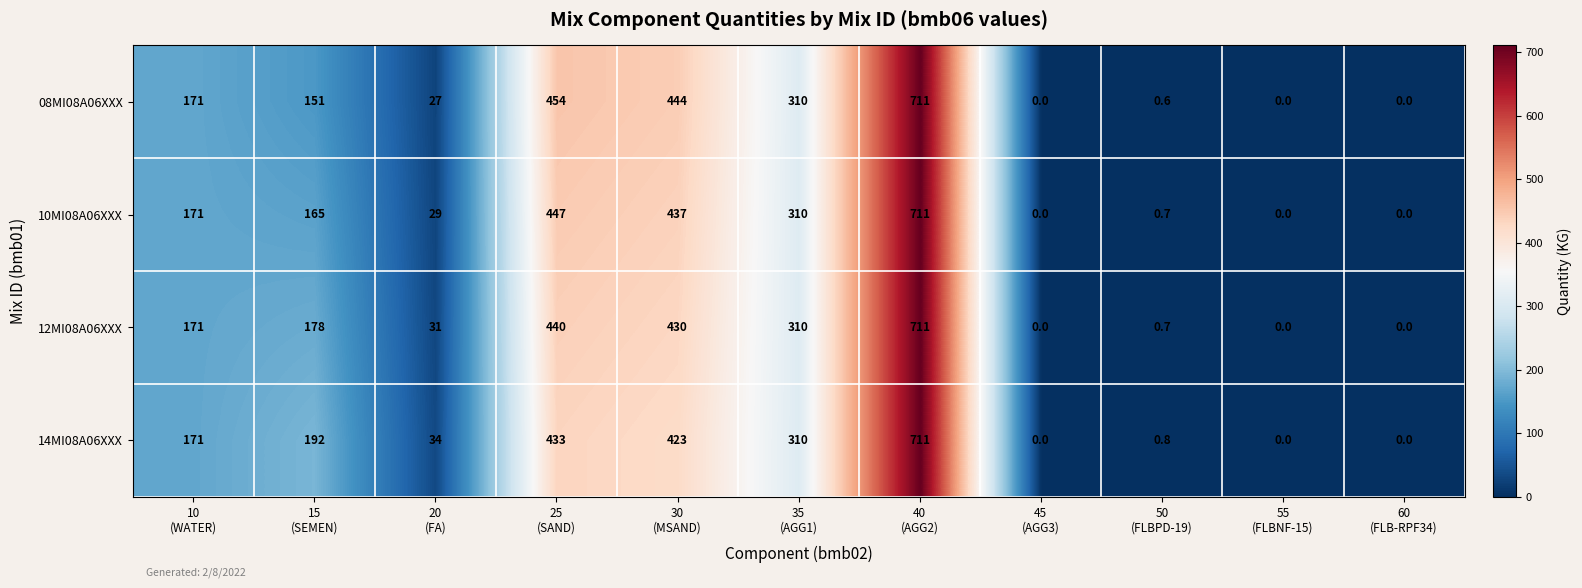

What is the greatest value displayed?

711.0